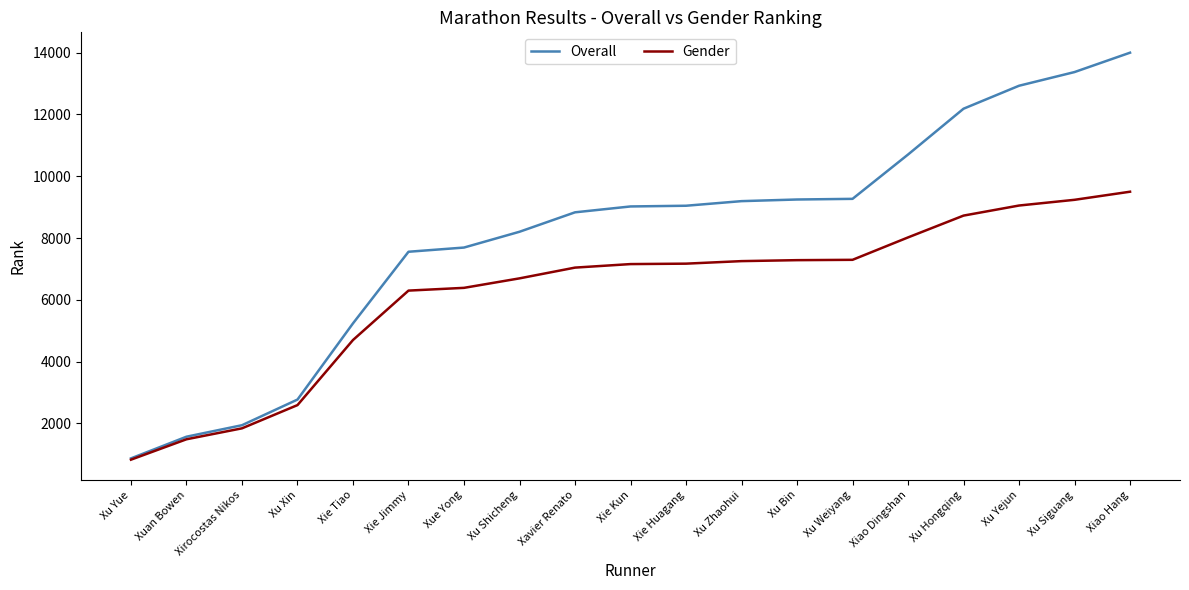

Which series changed the most between Xuan Bowen and Xie Kun?

Overall